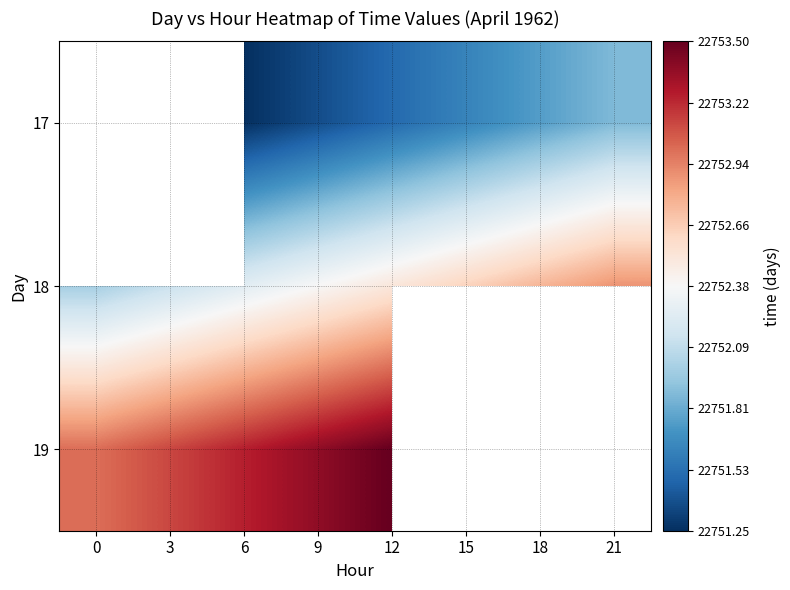

What is the difference between the 19 values at 3 and 0?

0.1